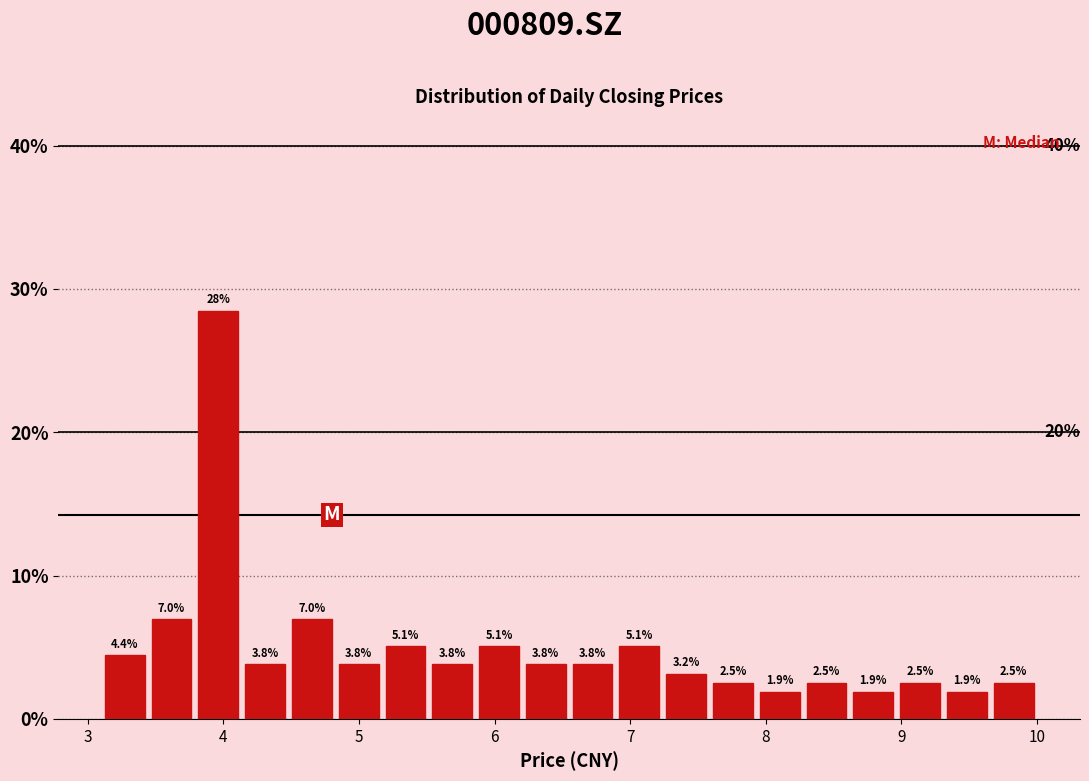

Around what value on the x-axis is the tallest bar? Give the approximate position of its centre, as read against the axis.

4.0